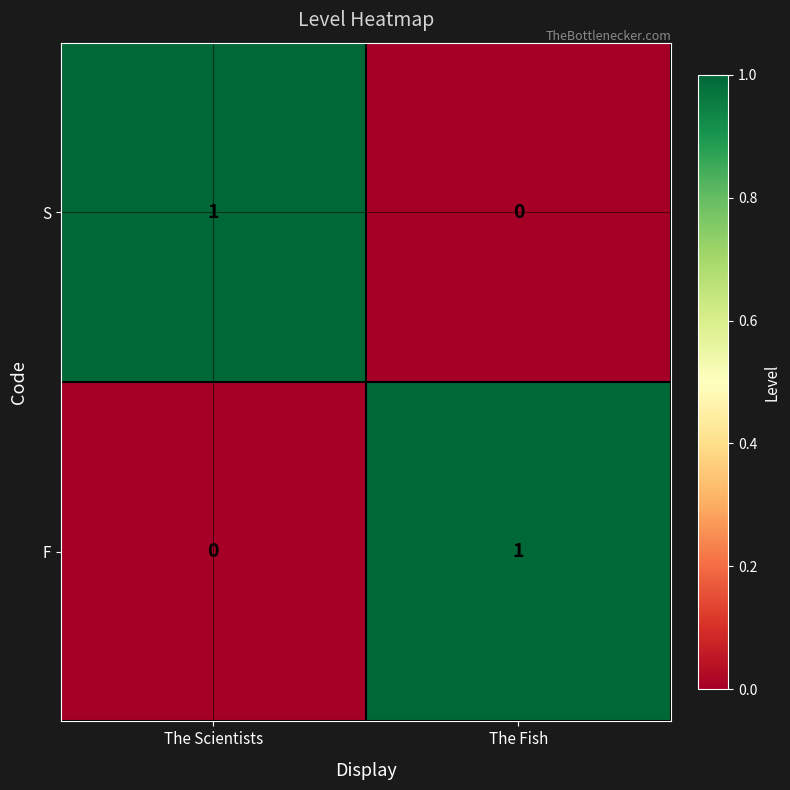

At The Fish, list the series in order from largest to smallest.

F, S